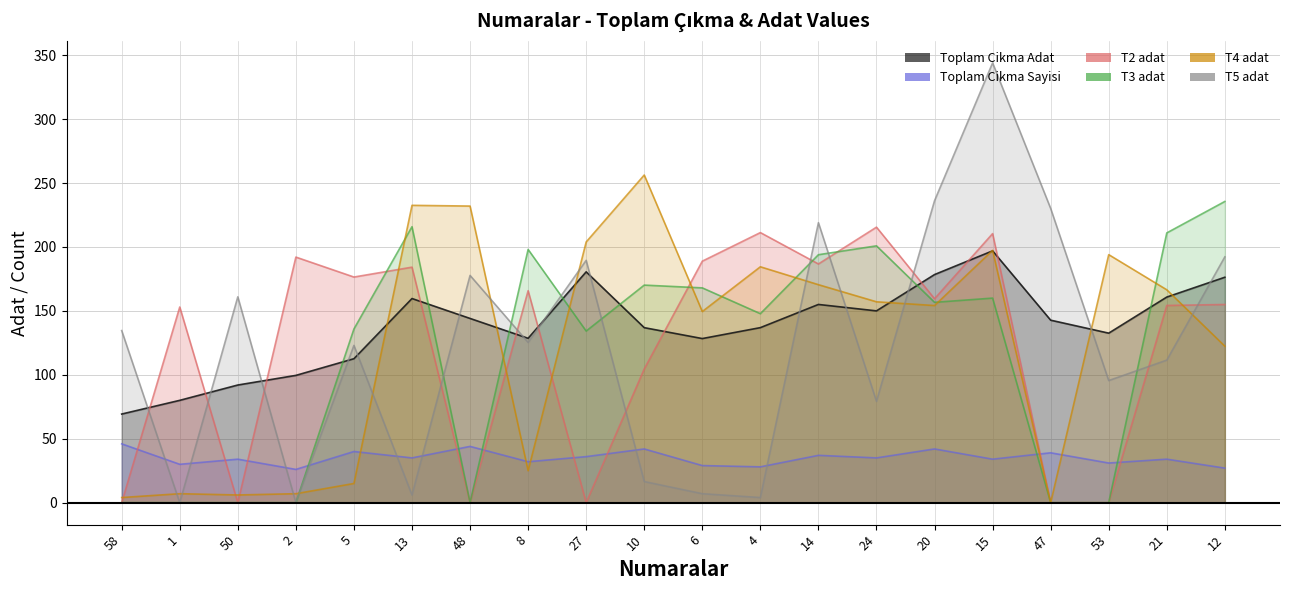

True or false: T2 adat and Toplam Cikma Sayisi cross at least once.

True